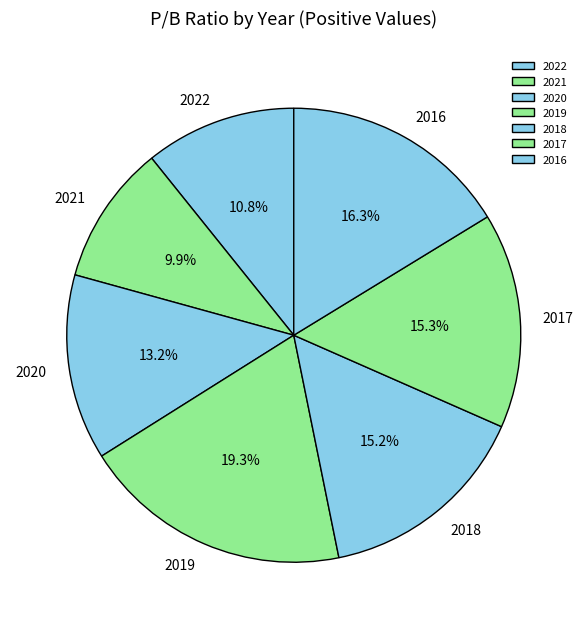

Approximately how many times larger is the value at 2022 compared to 2019?

0.6